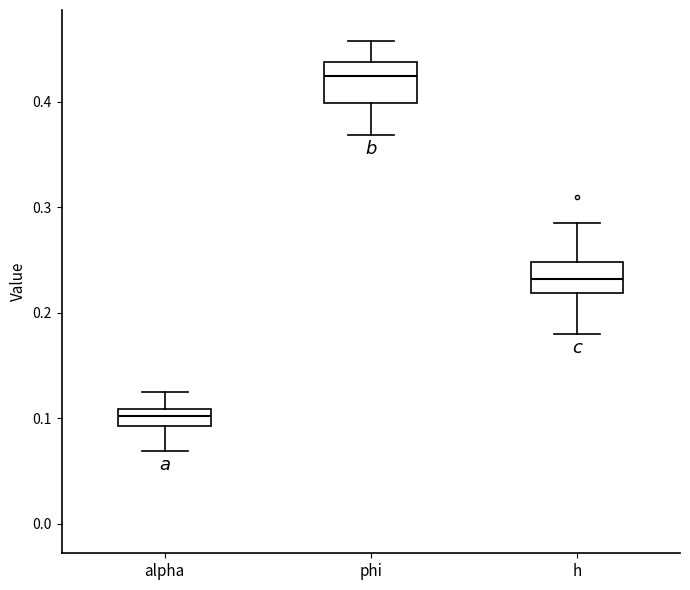

Reading left to right, read every box against the y-axis: the position of its median line, the range the box covers, and the ends of its whiskers. The values are not printed on the chart, so give them approximately, as read against the axis.

alpha: median 0.10, box 0.09 to 0.11, whiskers 0.07 to 0.13
phi: median 0.42, box 0.40 to 0.44, whiskers 0.37 to 0.46
h: median 0.23, box 0.22 to 0.25, whiskers 0.18 to 0.29